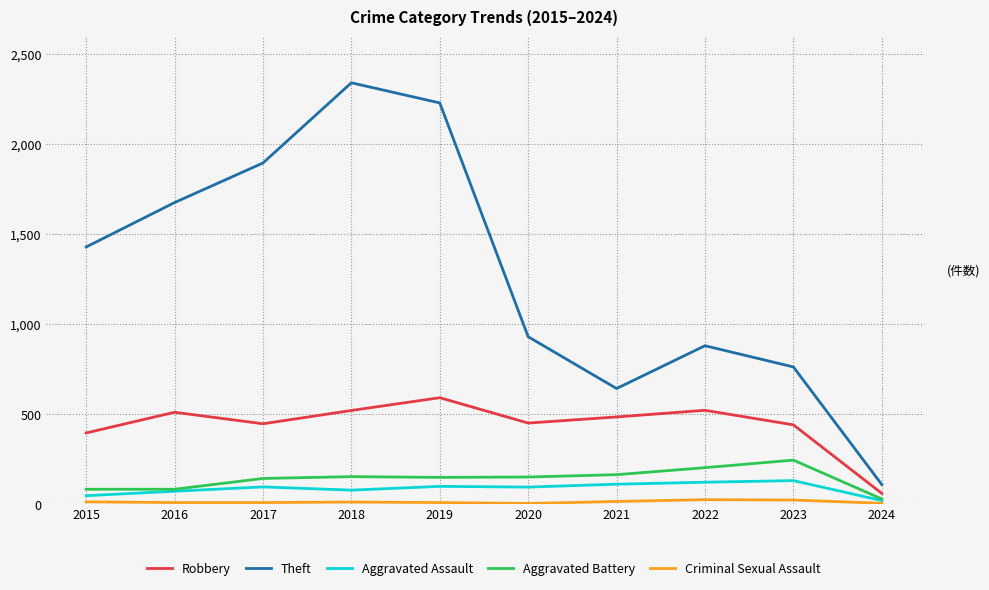

Is the value of Aggravated Battery at 2023 greater than the value of Aggravated Assault at 2023?

Yes